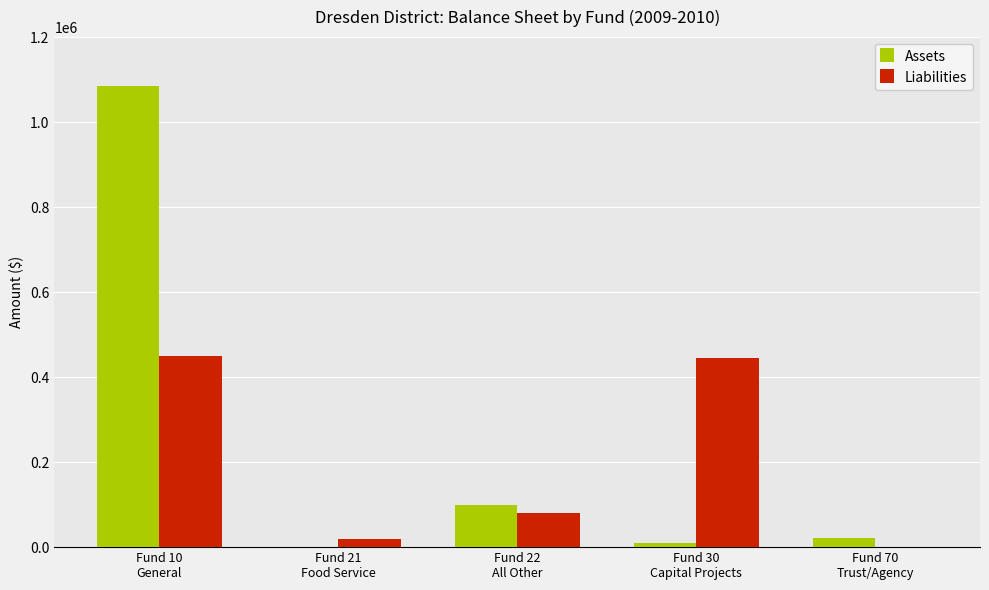

What is the maximum value shown in the chart?

1085758.1